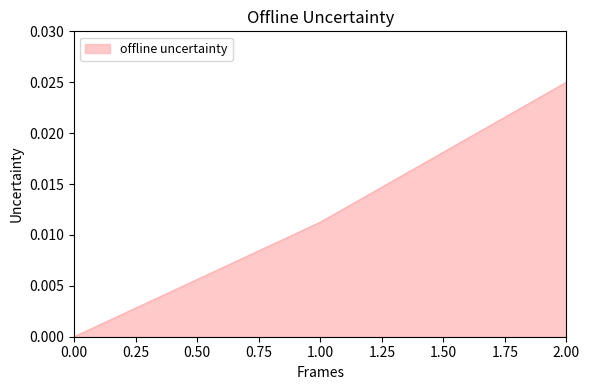

What position from the right is 1.00?

2